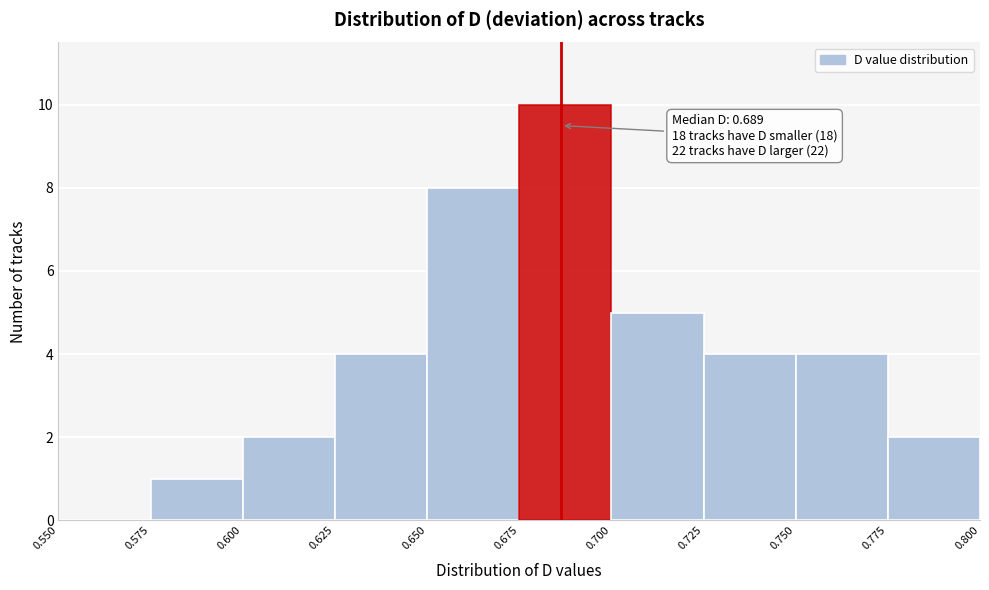

Over which range of the x-axis is the bar tallest?

0.675 to 0.700